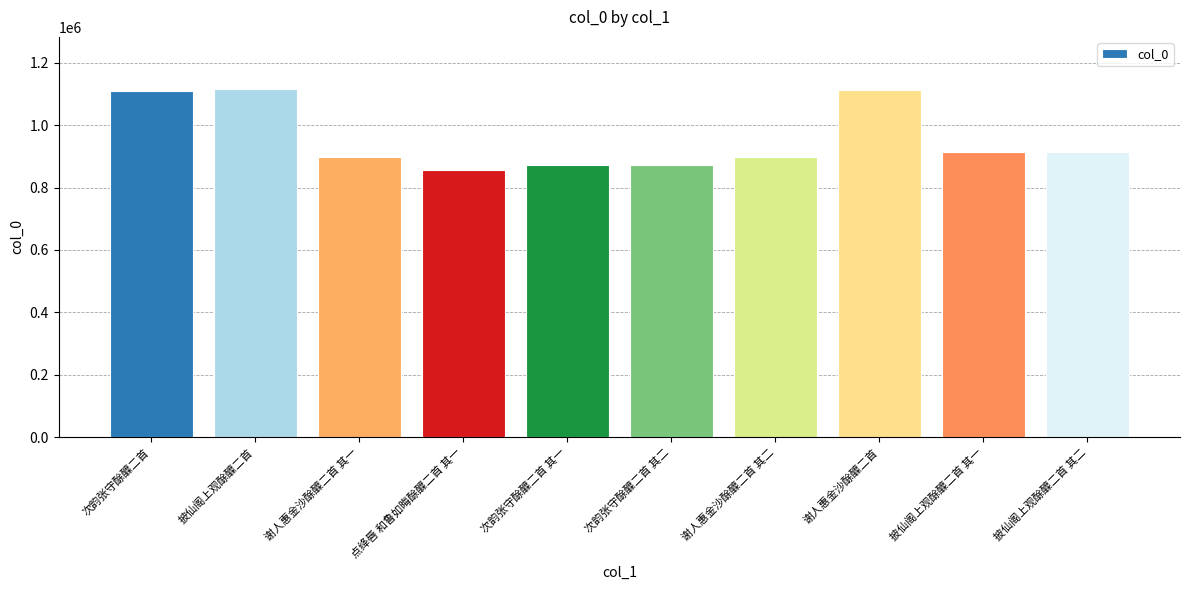

What is the maximum value shown in the chart?

1115612